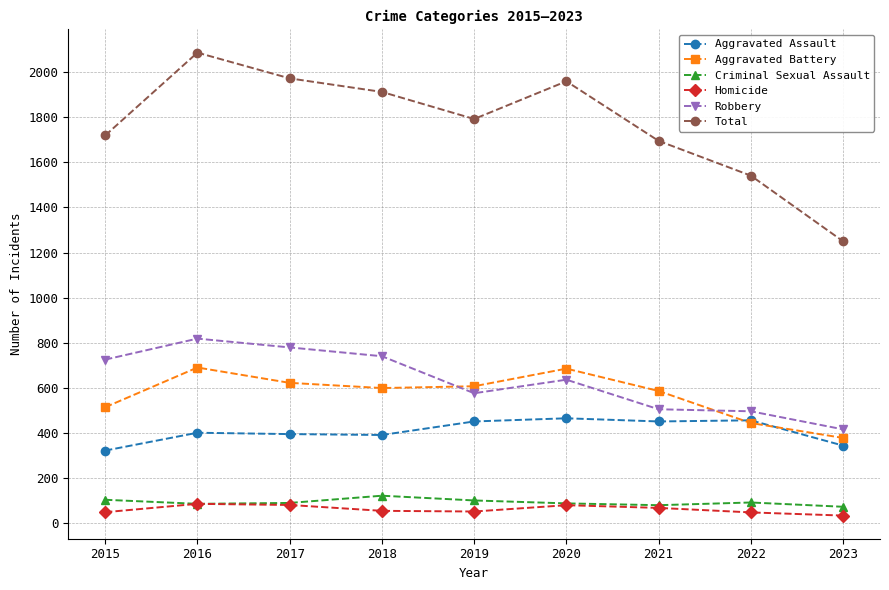

How many values in the Total series are below 1792?

4